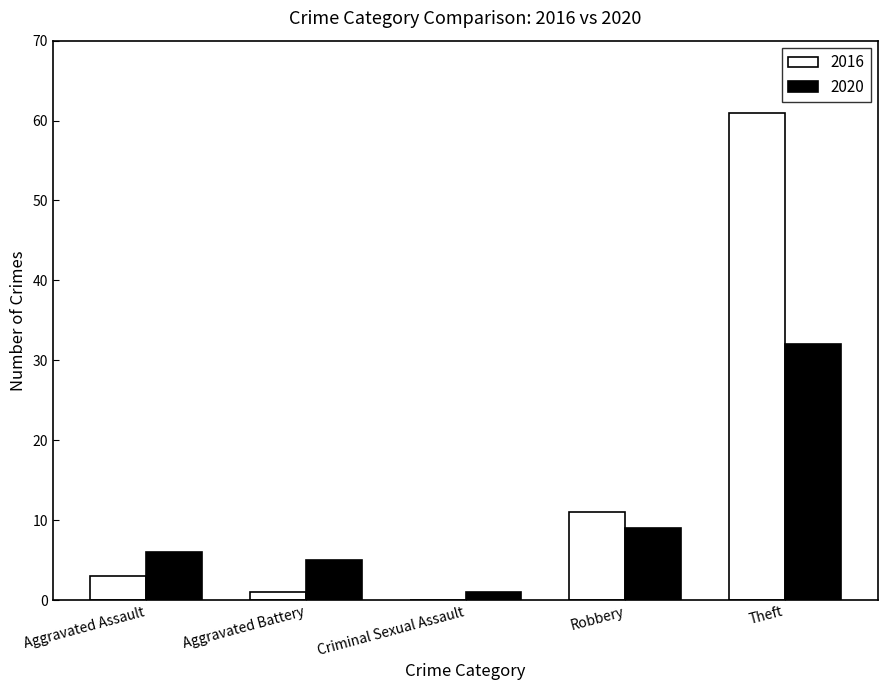

Reading left to right, list all the values displayed in this chart.

2016: Aggravated Assault=3	Aggravated Battery=1	Criminal Sexual Assault=0	Robbery=11	Theft=61
2020: Aggravated Assault=6	Aggravated Battery=5	Criminal Sexual Assault=1	Robbery=9	Theft=32